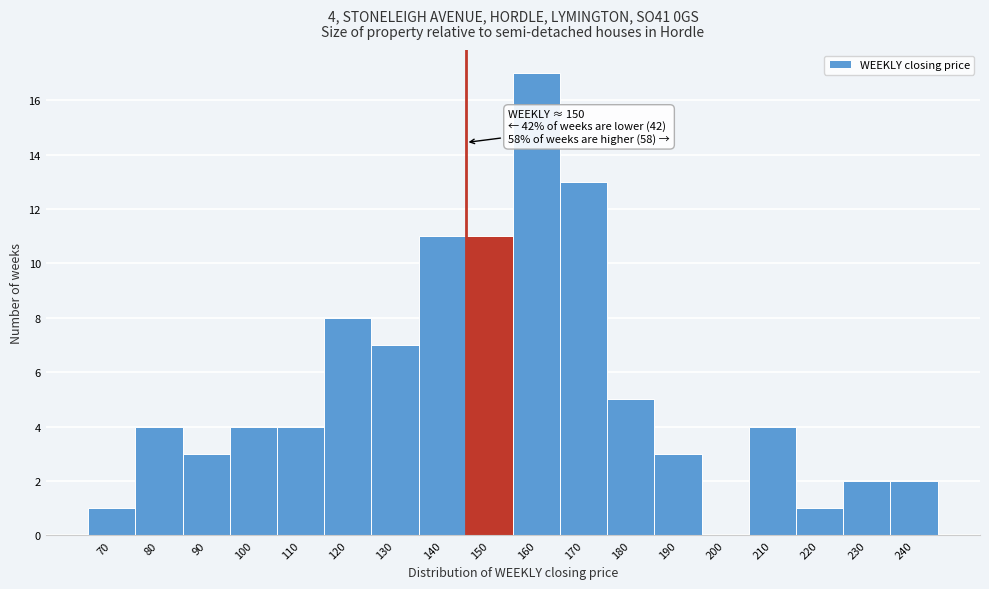

Reading left to right, extract all data points from this chart.

70=1	80=4	90=3	100=4	110=4	120=8	130=7	140=11	150=11	160=17	170=13	180=5	190=3	200=0	210=4	220=1	230=2	240=2